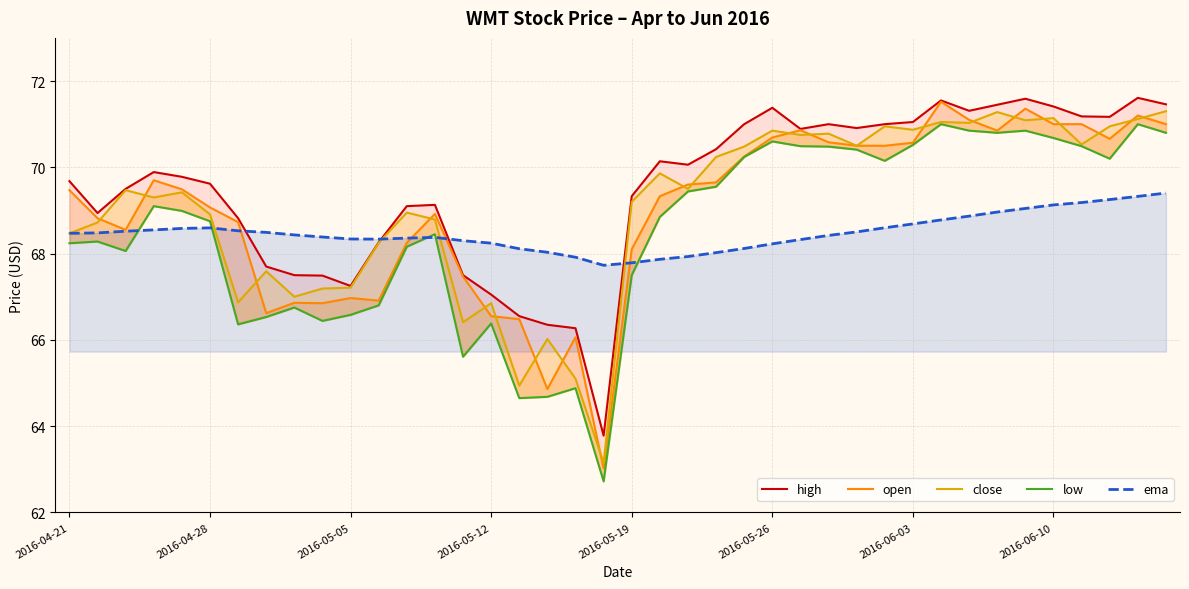

Is this an area chart (filled region under the line)?

No